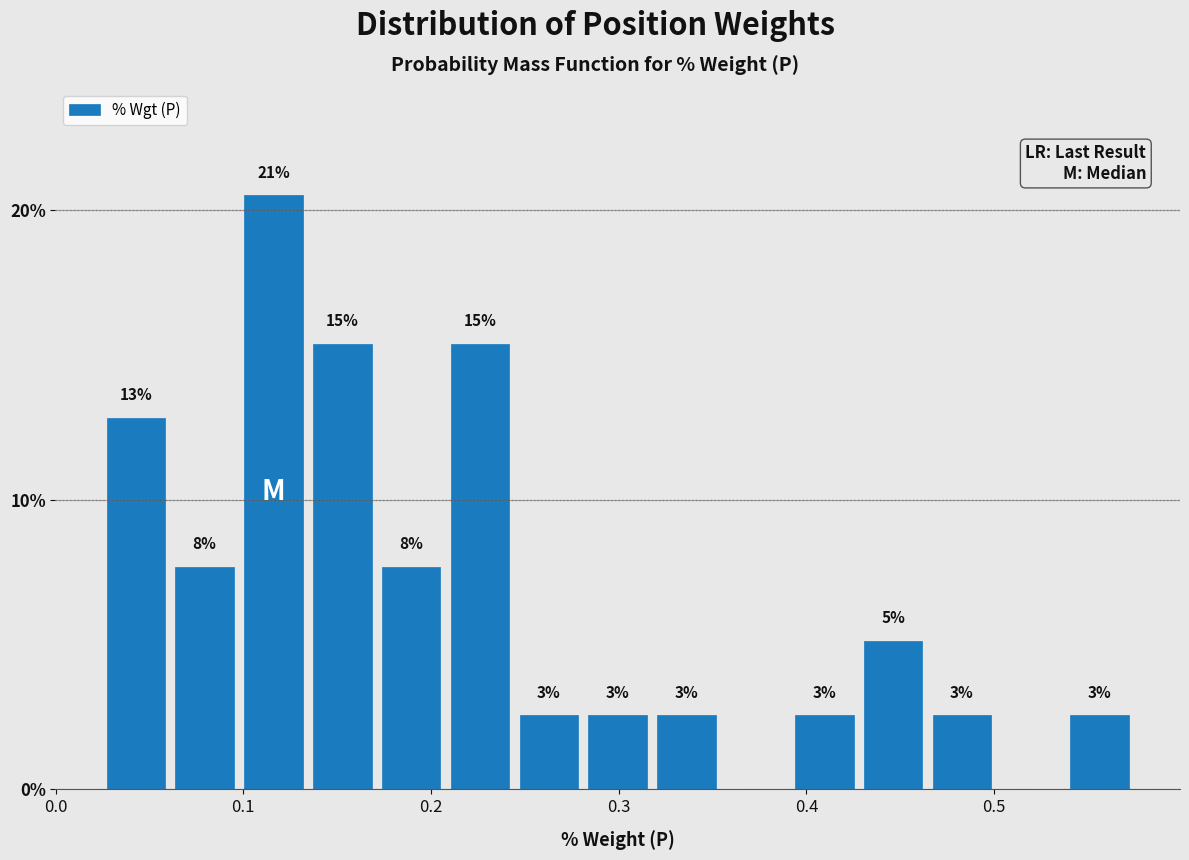

Read against the x-axis, roughly where is the centre of the tallest bar?

0.12